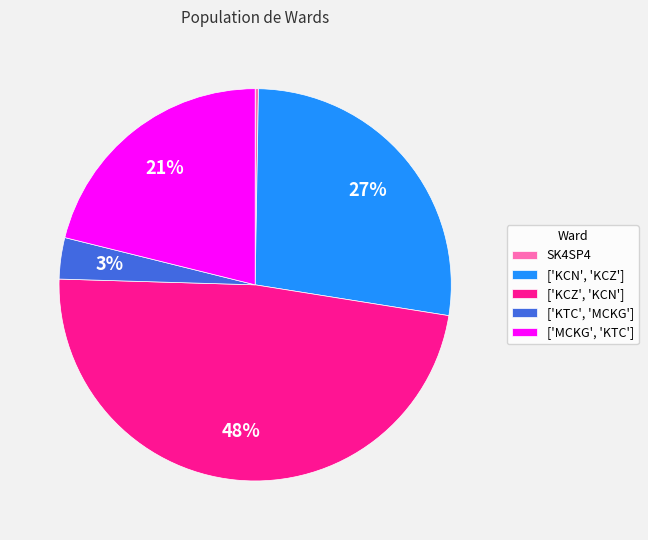

To the nearest percent, what percentage of the pie is ['MCKG', 'KTC']?

21%